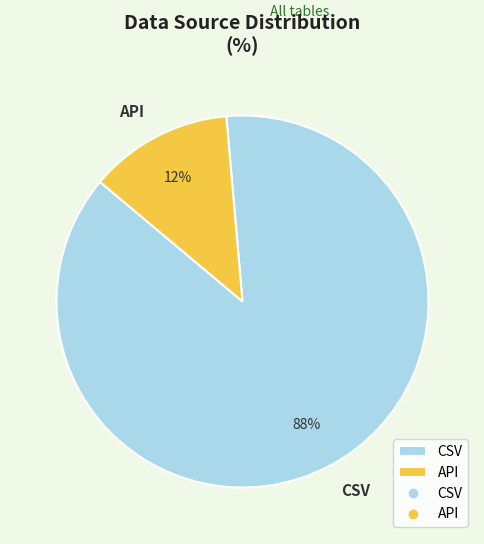

Which category accounts for the majority?

CSV